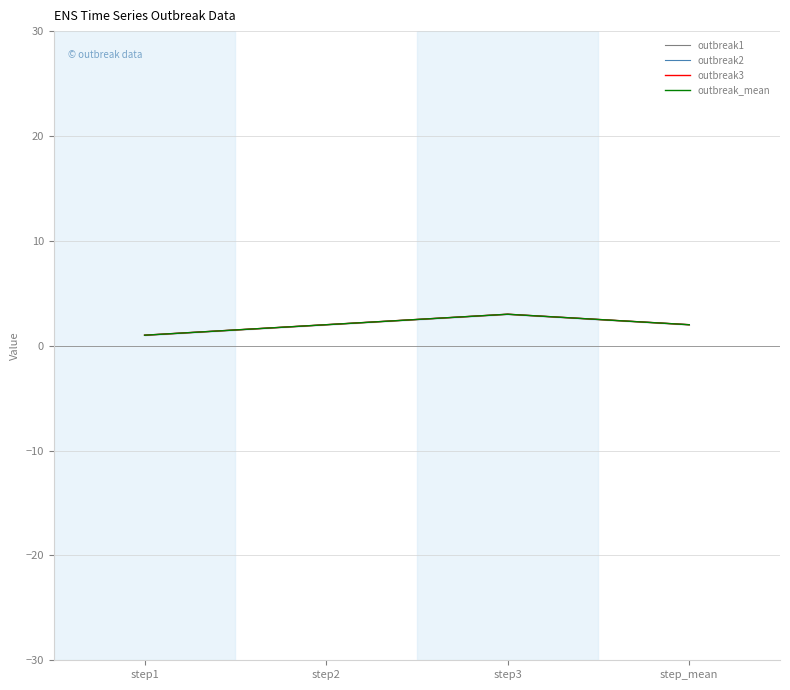

Reading left to right, list all the values displayed in this chart.

outbreak1: step1=1	step2=2	step3=3	step_mean=2
outbreak2: step1=1	step2=2	step3=3	step_mean=2
outbreak3: step1=1	step2=2	step3=3	step_mean=2
outbreak_mean: step1=1	step2=2	step3=3	step_mean=2